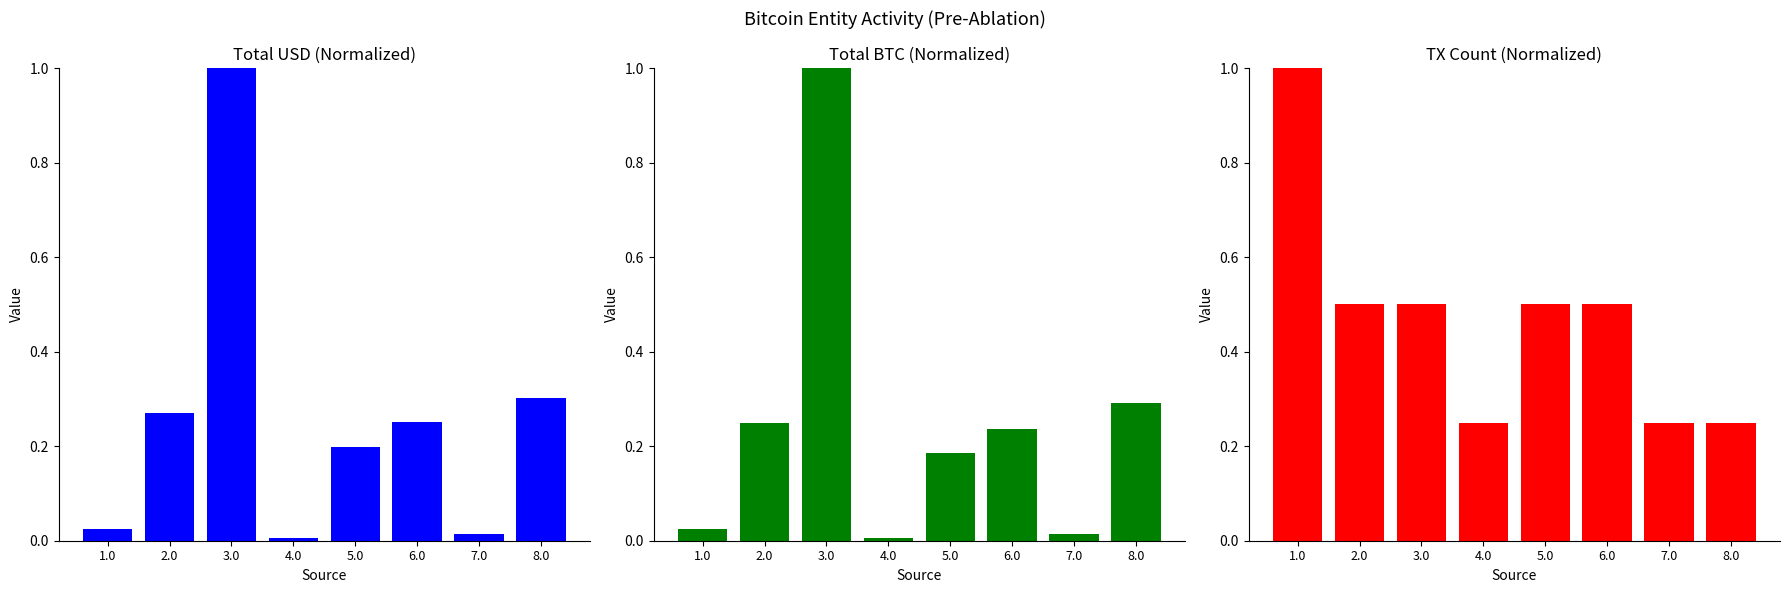

What is the sum of all Total USD values?

2.1